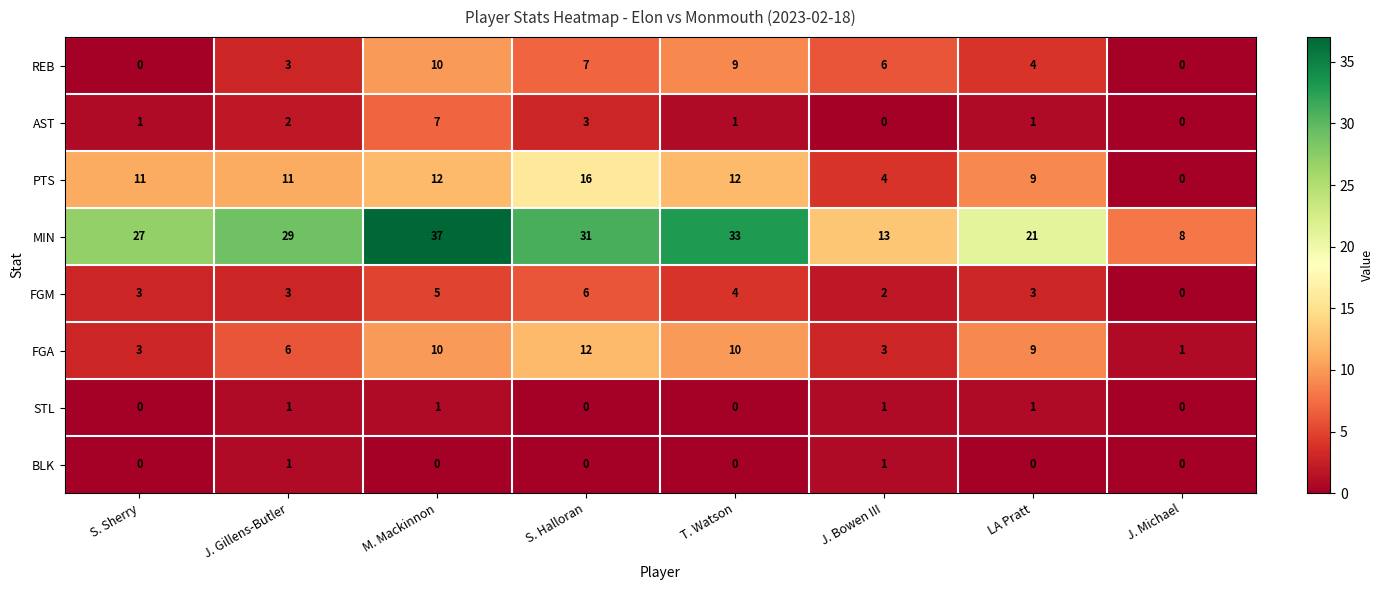

What is the maximum value for AST?

7